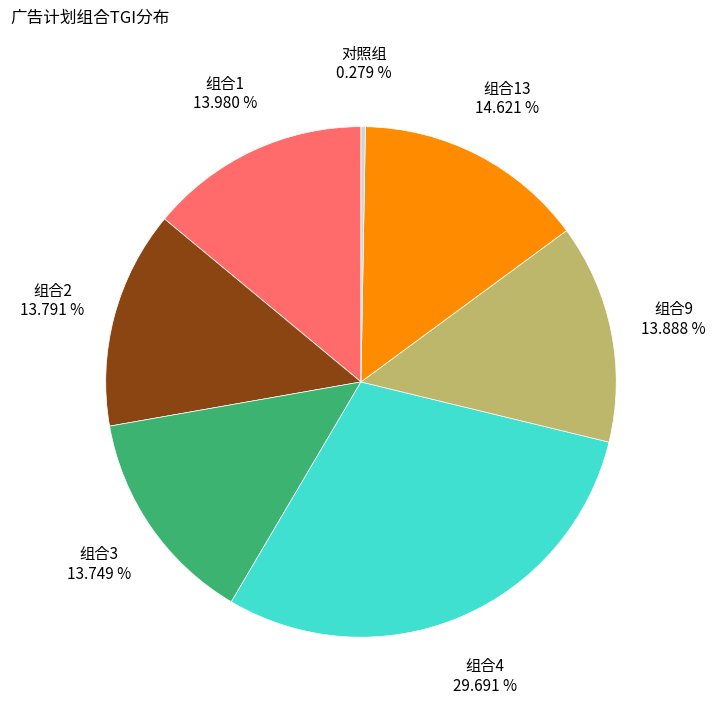

Approximately how many times larger is the value at 组合3 compared to 组合9?

1.0